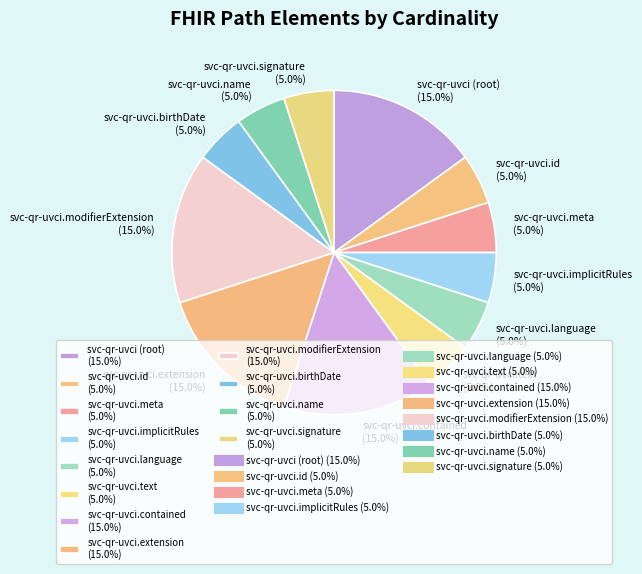

What is the ratio of the value at svc-qr-uvci.implicitRules (5.0%) to the value at svc-qr-uvci.meta (5.0%)?

1.0